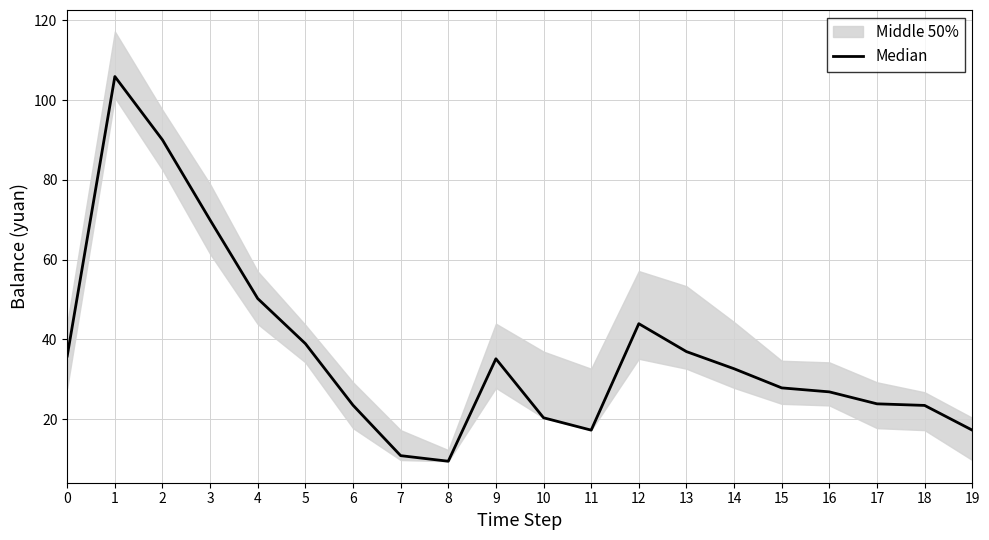

Which has a higher value, 5 or 6?

5